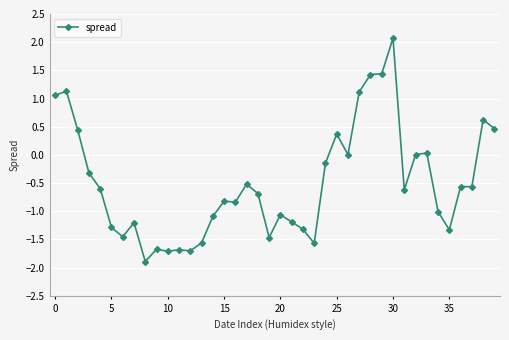

What is the sum of all values?

-19.7